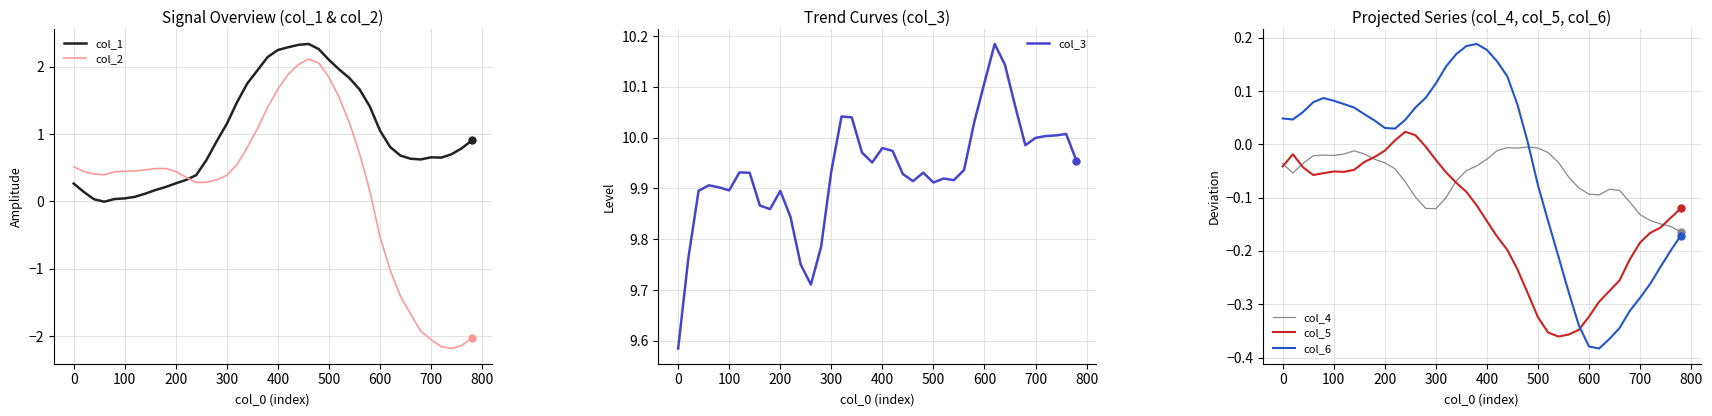

Reading left to right, what are all the values shown in this chart?

col_1: 0.3	0.1	0.0	-0.0	0.0	0.0	0.1	0.1	0.2	0.2	0.3	0.3	0.4	0.6	0.9	1.2	1.5	1.7	1.9	2.1	2.2	2.3	2.3	2.3	2.3	2.1	2.0	1.8	1.7	1.4	1.0	0.8	0.7	0.6	0.6	0.7	0.6	0.7	0.8	0.9
col_2: 0.5	0.4	0.4	0.4	0.4	0.4	0.5	0.5	0.5	0.5	0.4	0.4	0.3	0.3	0.3	0.4	0.5	0.8	1.1	1.4	1.7	1.9	2.0	2.1	2.1	1.8	1.5	1.2	0.7	0.2	-0.5	-1.0	-1.4	-1.7	-1.9	-2.1	-2.2	-2.2	-2.1	-2.0
col_3: 9.6	9.8	9.9	9.9	9.9	9.9	9.9	9.9	9.9	9.9	9.9	9.8	9.8	9.7	9.8	9.9	10.0	10.0	10.0	10.0	10.0	10.0	9.9	9.9	9.9	9.9	9.9	9.9	9.9	10.0	10.1	10.2	10.1	10.1	10.0	10.0	10.0	10.0	10.0	10.0
col_4: -0.0	-0.1	-0.0	-0.0	-0.0	-0.0	-0.0	-0.0	-0.0	-0.0	-0.0	-0.0	-0.1	-0.1	-0.1	-0.1	-0.1	-0.1	-0.0	-0.0	-0.0	-0.0	-0.0	-0.0	-0.0	-0.0	-0.0	-0.0	-0.1	-0.1	-0.1	-0.1	-0.1	-0.1	-0.1	-0.1	-0.1	-0.1	-0.2	-0.2
col_5: -0.0	-0.0	-0.0	-0.1	-0.1	-0.1	-0.1	-0.0	-0.0	-0.0	-0.0	0.0	0.0	0.0	-0.0	-0.0	-0.1	-0.1	-0.1	-0.1	-0.1	-0.2	-0.2	-0.2	-0.3	-0.3	-0.4	-0.4	-0.4	-0.3	-0.3	-0.3	-0.3	-0.3	-0.2	-0.2	-0.2	-0.2	-0.1	-0.1
col_6: 0.0	0.0	0.1	0.1	0.1	0.1	0.1	0.1	0.1	0.0	0.0	0.0	0.0	0.1	0.1	0.1	0.1	0.2	0.2	0.2	0.2	0.2	0.1	0.1	0.0	-0.1	-0.1	-0.2	-0.3	-0.3	-0.4	-0.4	-0.4	-0.3	-0.3	-0.3	-0.3	-0.2	-0.2	-0.2